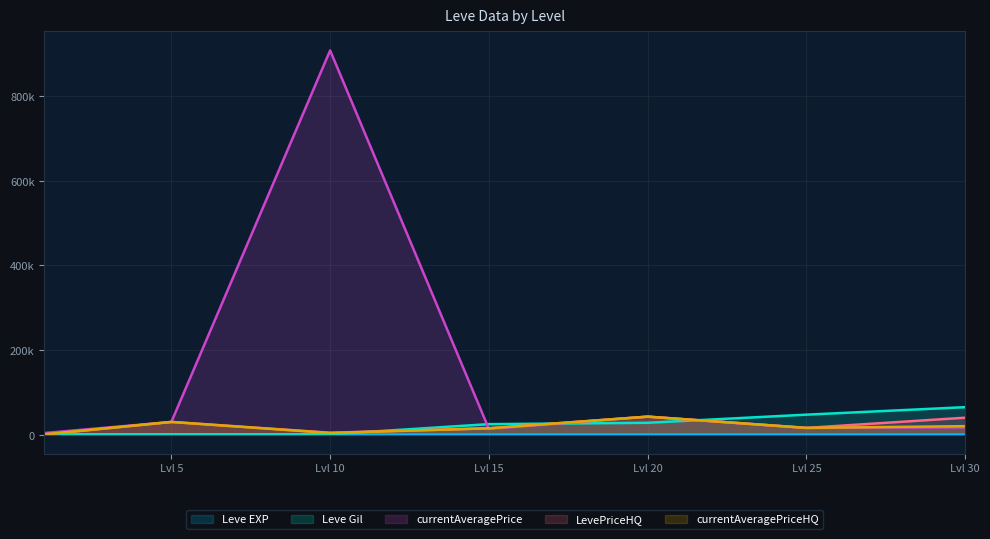

At which category is the sum across all series the highest?

Lvl 10